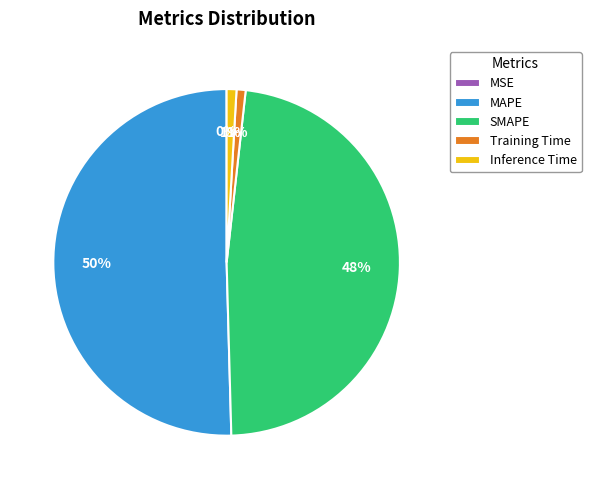

To the nearest percent, what portion does SMAPE represent?

48%